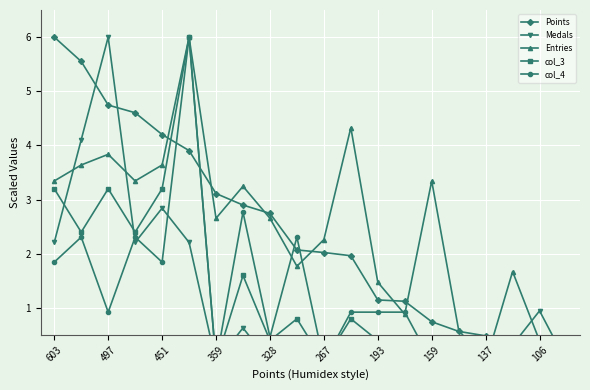

What is the sum of the Medals values at 359 and 106?

2.2